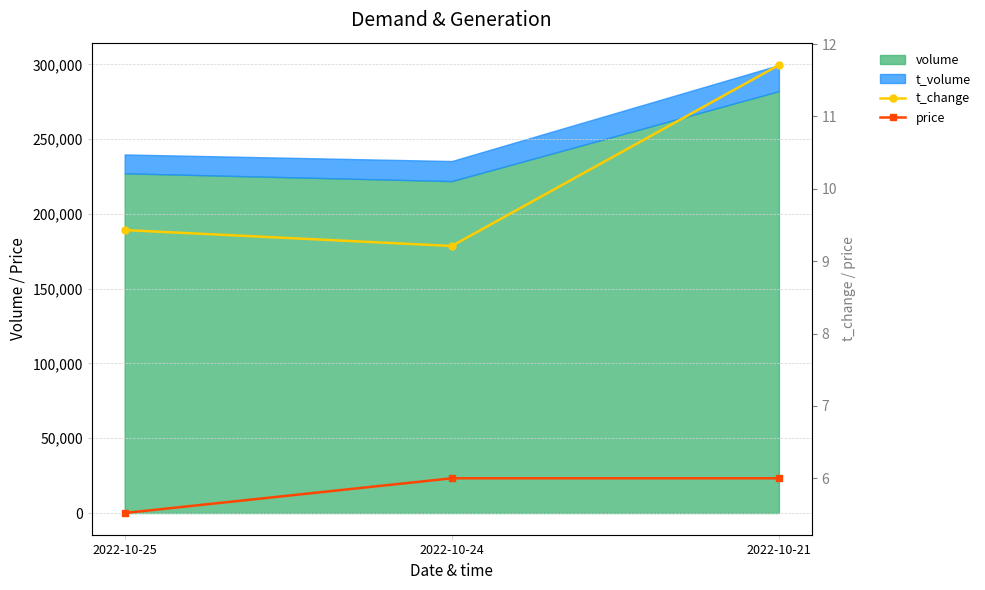

What is the value of the price point at the 2nd from the left?

6.0